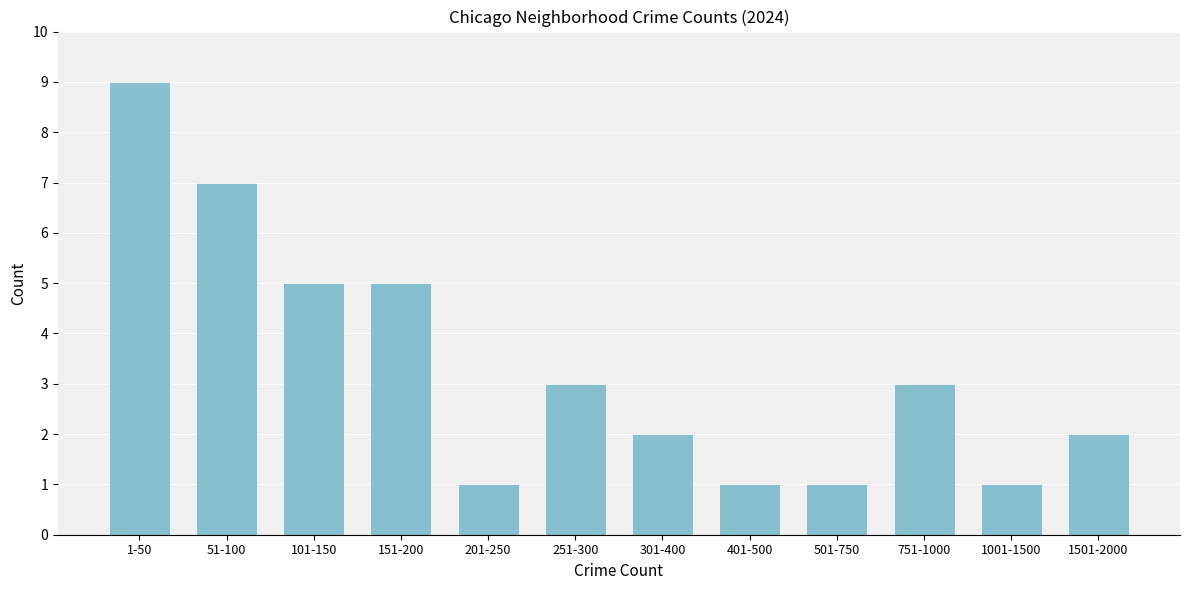

Reading left to right, transcribe all the data shown in this chart.

1-50=9	51-100=7	101-150=5	151-200=5	201-250=1	251-300=3	301-400=2	401-500=1	501-750=1	751-1000=3	1001-1500=1	1501-2000=2